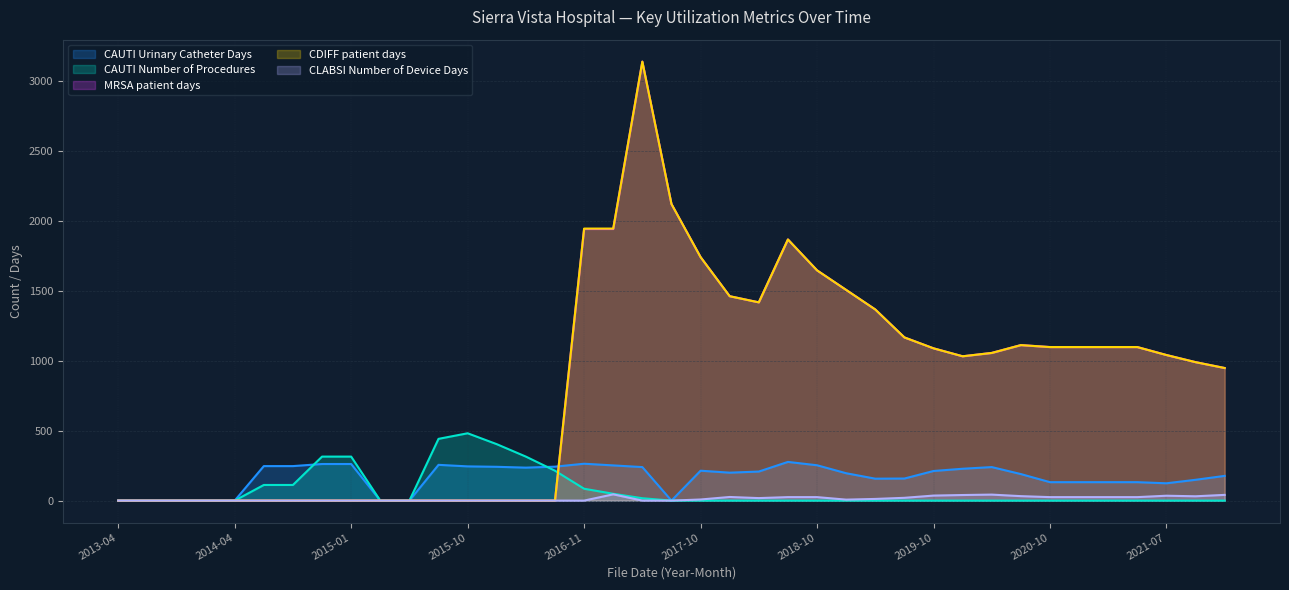

Reading left to right, what are all the values shown in this chart?

CAUTI Urinary Catheter Days: 0	0	0	0	0	247	247	262	262	0	0	256	245	242	236	243	264	252	240	0	214	200	208	277	253	196	157	158	212	228	240	190	132	132	132	132	124	149	177
CAUTI Number of Procedures: 0	0	0	0	0	112	112	315	315	0	0	442	482	404	315	214	85	49	17	0	0	0	0	0	0	0	0	0	0	0	0	0	0	0	0	0	0	0	0
MRSA patient days: 0	0	0	0	0	0	0	0	0	0	0	0	0	0	0	0	1944	1944	3142	2123	1743	1463	1419	1869	1648	1508	1368	1168	1090	1033	1057	1113	1099	1099	1099	1099	1042	991	949
CDIFF patient days: 0	0	0	0	0	0	0	0	0	0	0	0	0	0	0	0	1947	1947	3142	2123	1743	1463	1419	1869	1648	1508	1368	1168	1090	1033	1057	1113	1099	1099	1099	1099	1042	991	949
CLABSI Number of Device Days: 0	0	0	0	0	0	0	0	0	0	0	0	0	0	0	0	0	45	0	0	8	26	18	25	25	7	12	20	36	40	43	32	25	25	25	25	35	31	41